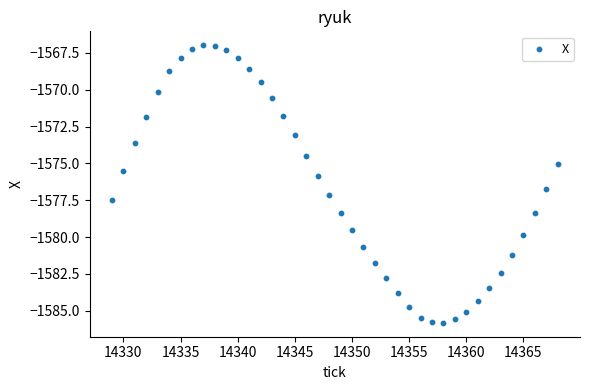

What is the range of Y values (max minus min)?

18.8